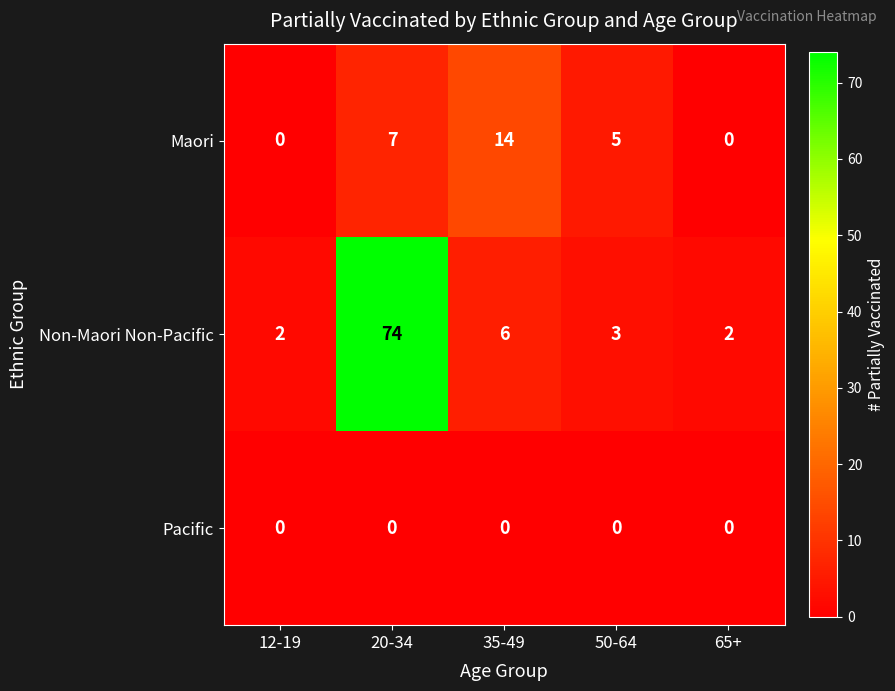

Which series has the widest spread of values?

Non-Maori Non-Pacific